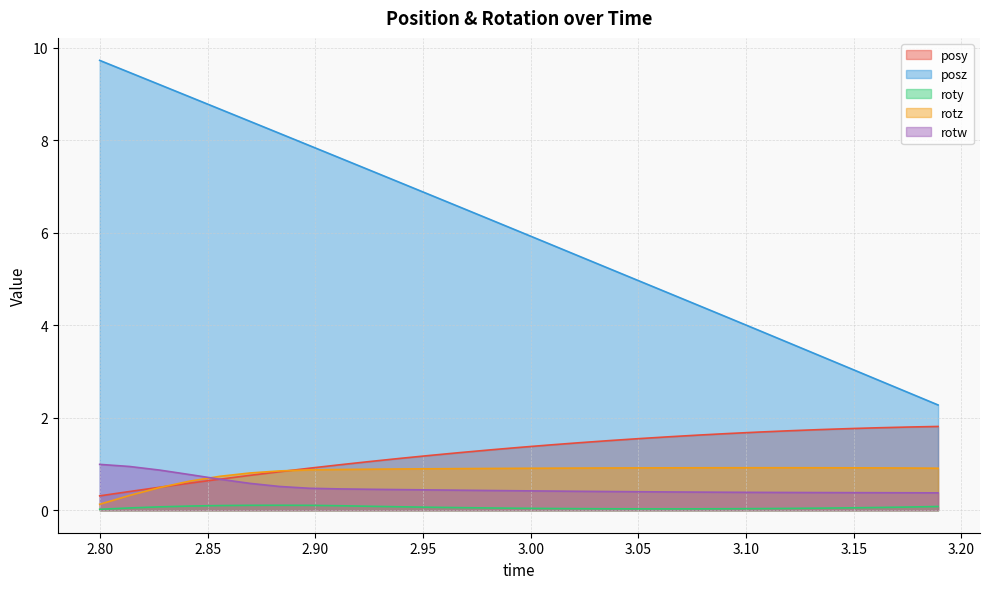

Which category has the highest value across all series?

2.799927